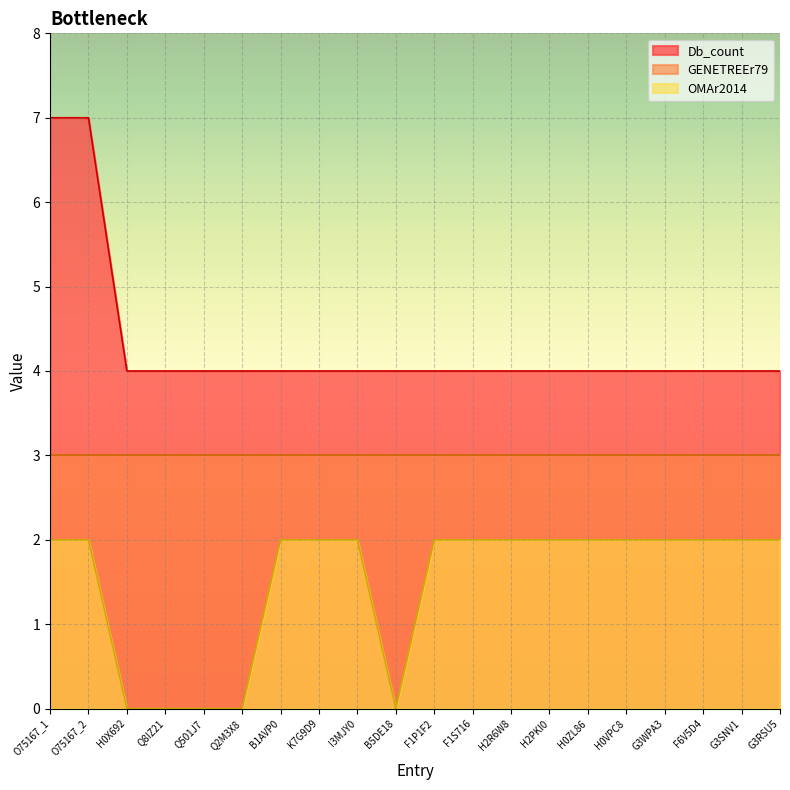

True or false: OMAr2014 has more than 1 points higher than both neighbors.

False